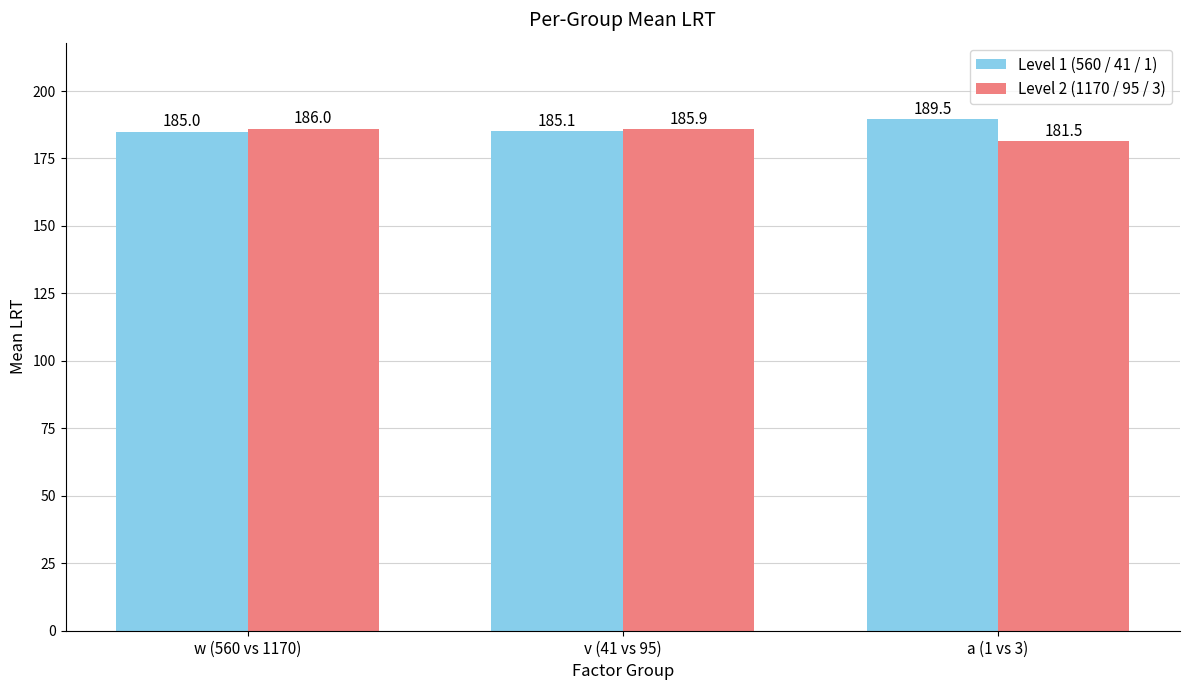

What is the total value across all series at v (41 vs 95)?

371.0